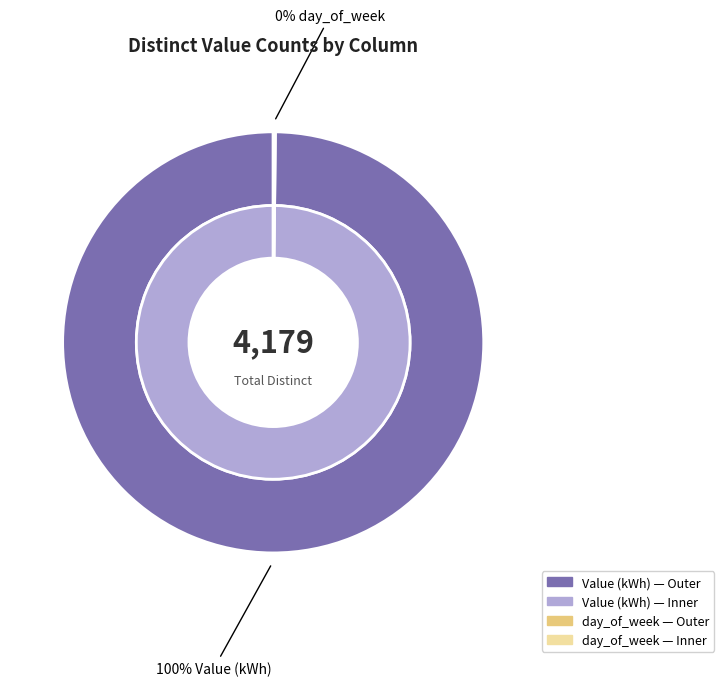

Count the number of slices in the pie.

2